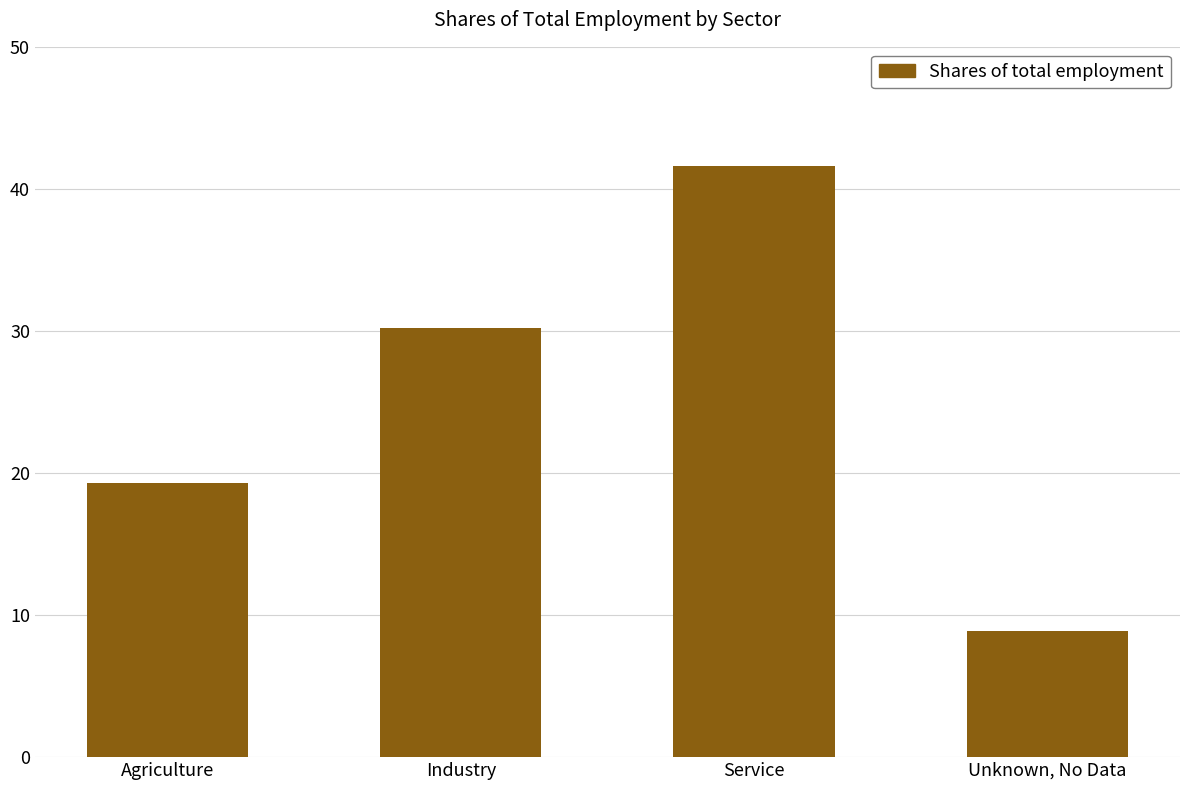

At which label is the value closest to 25?

Industry